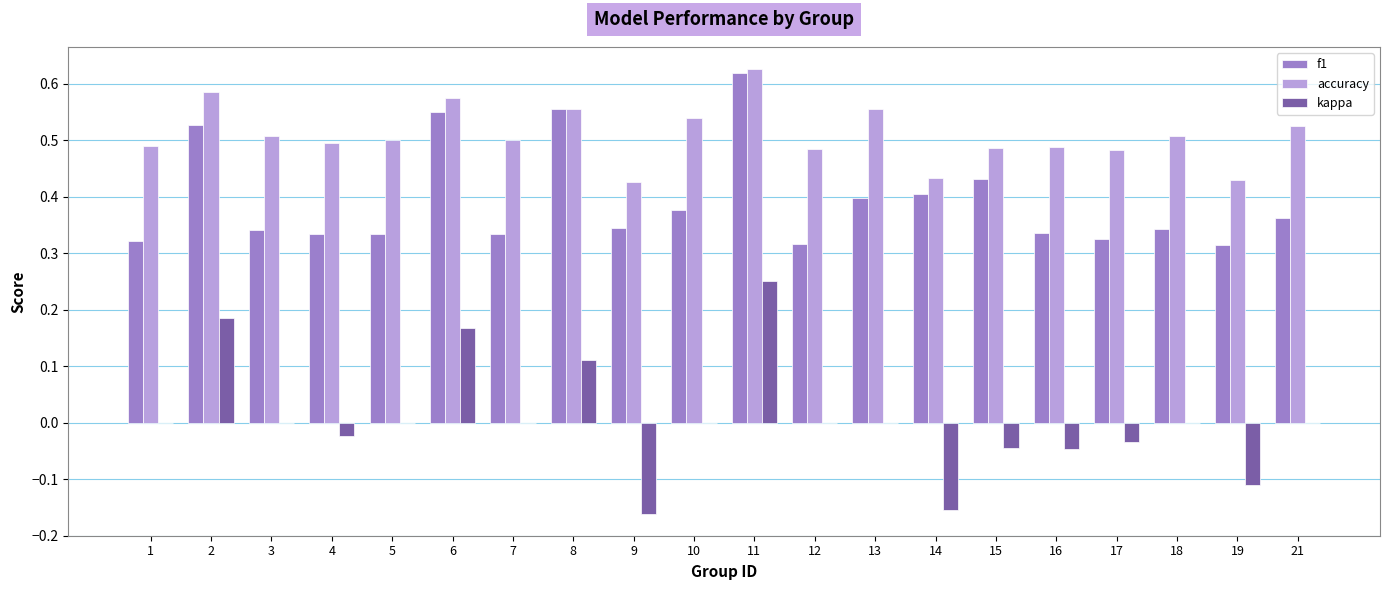

At which label does f1 reach its peak?

11